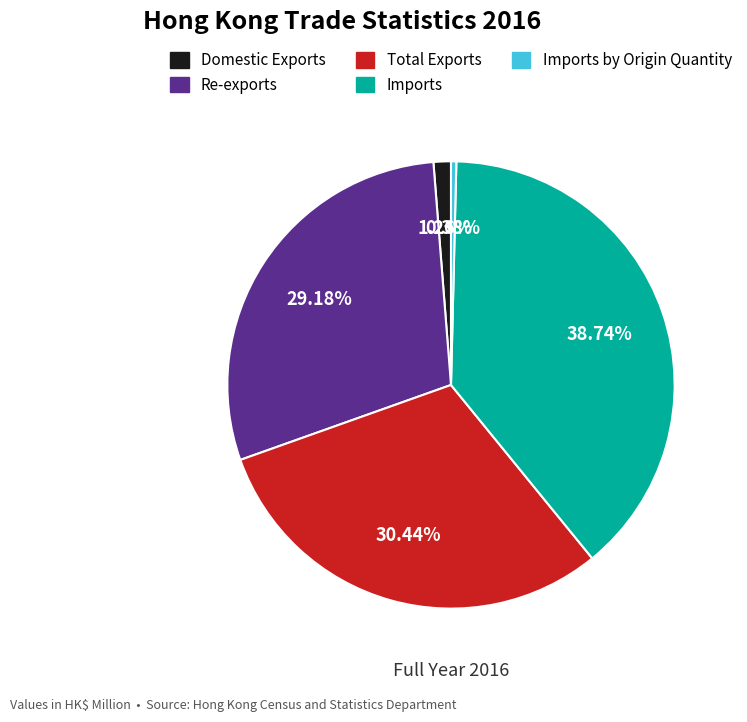

Is there a majority slice in this chart?

No